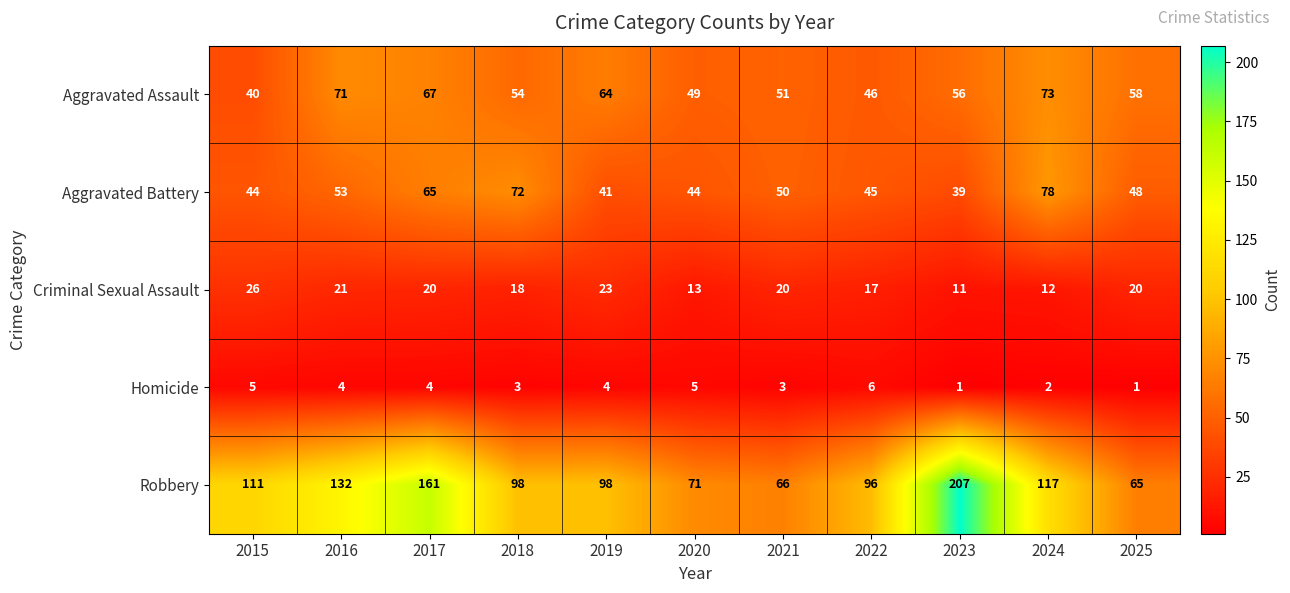

Count the number of data series in this chart.

5